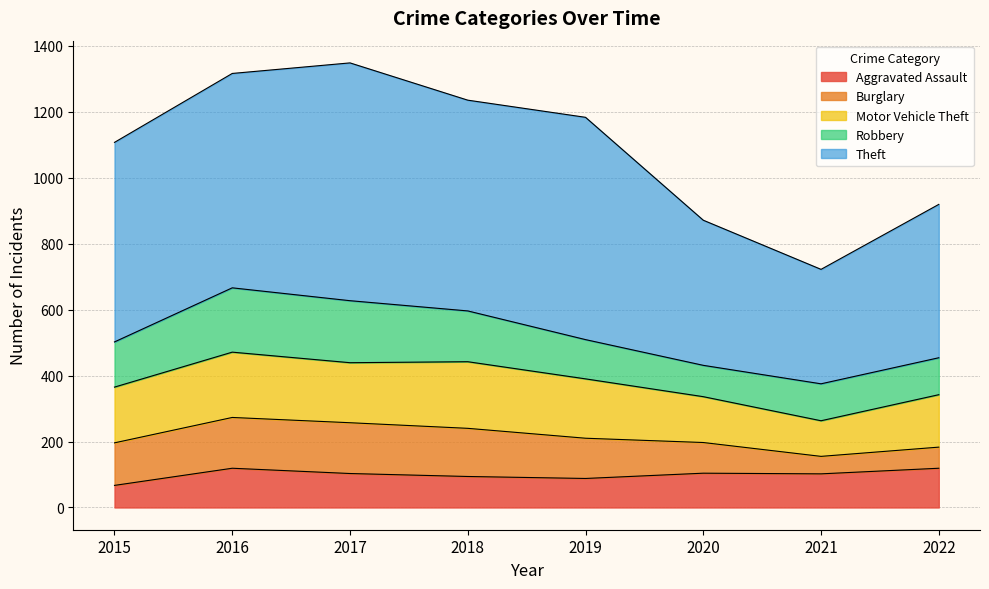

Between 2017 and 2018, which is larger?

2017